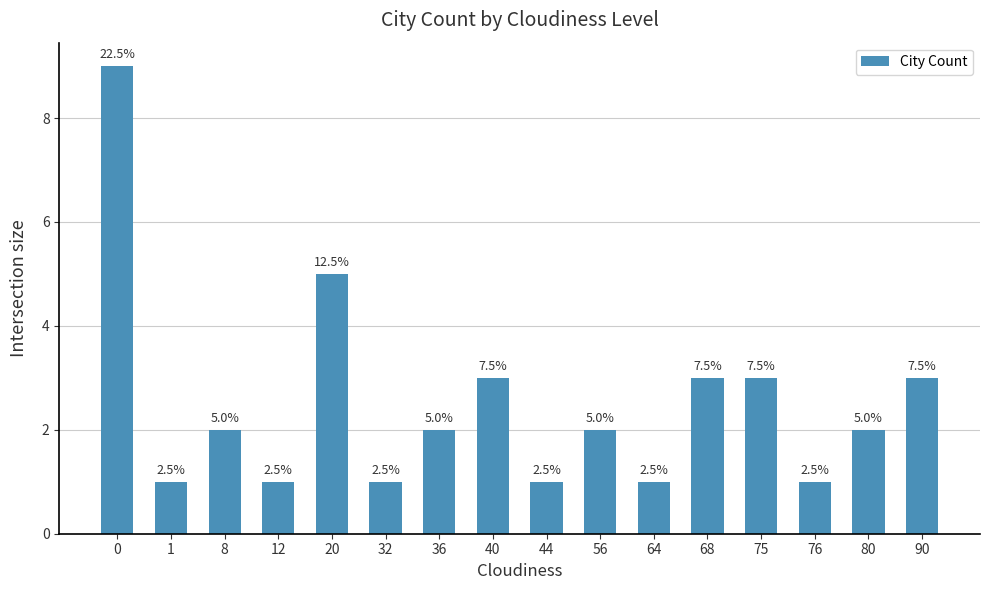

The value at 75 is 4. True or false?

False